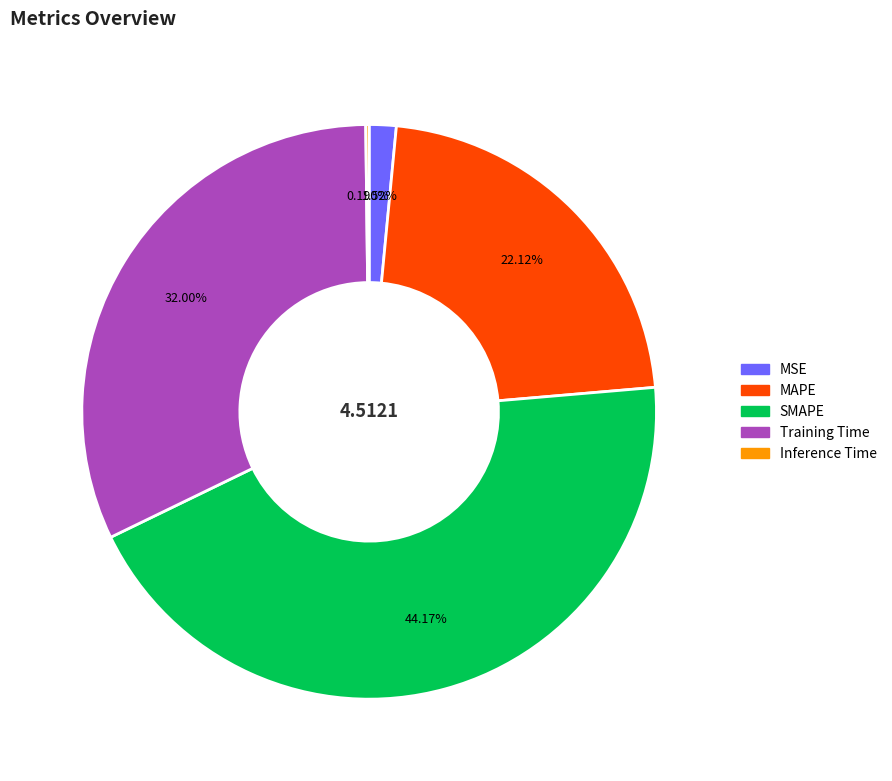

Which has a higher value, MSE or Training Time?

Training Time